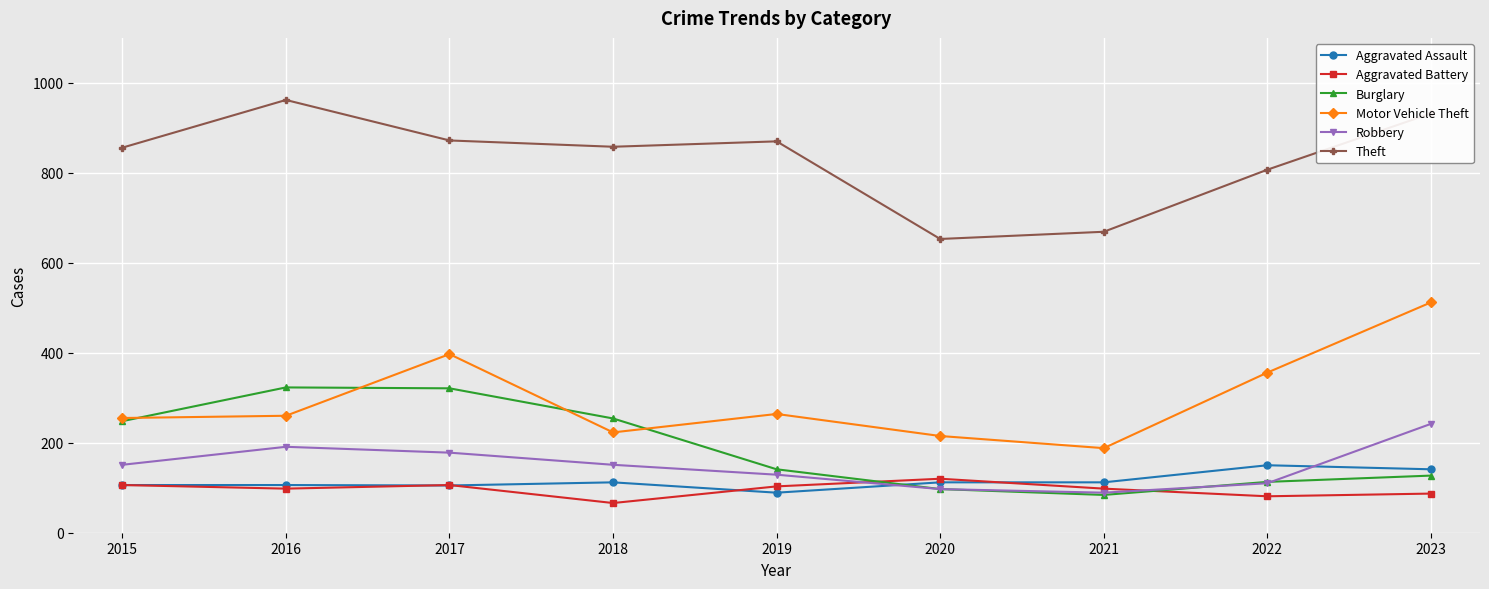

At which category is the sum across all series the highest?

2023